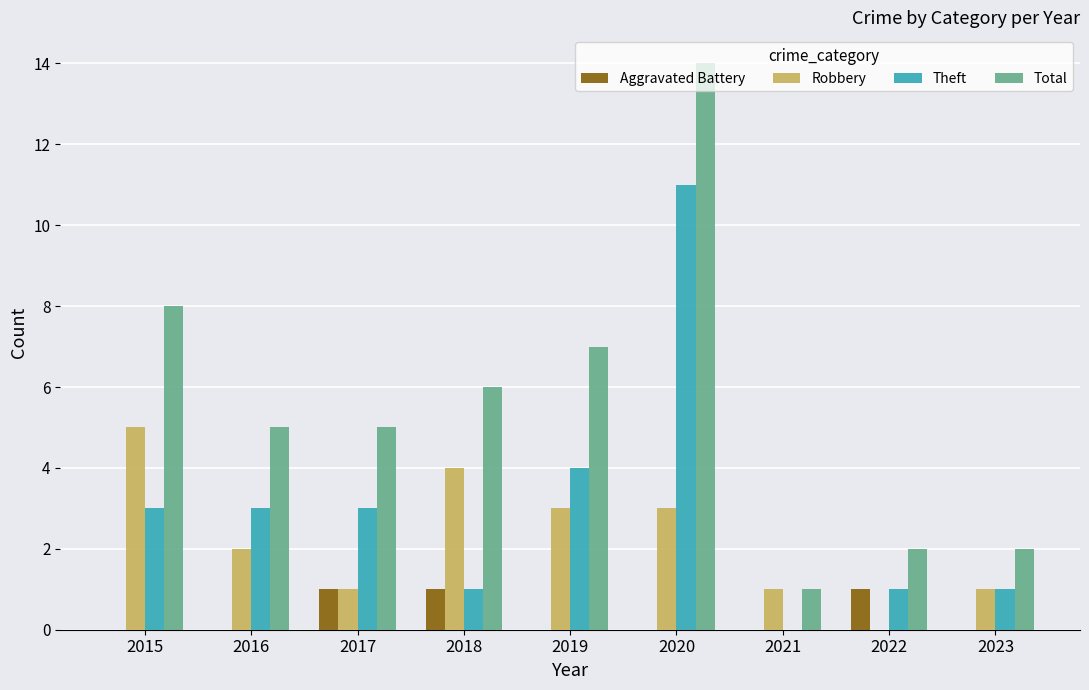

How many categories are shown in the chart?

9